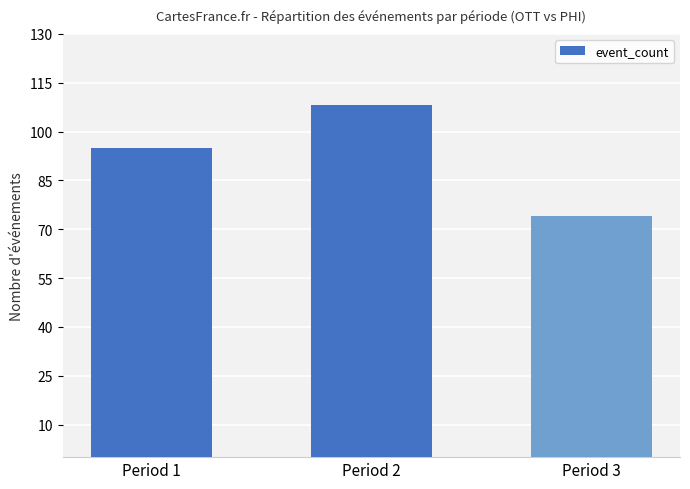

Reading right to left, transcribe all the data shown in this chart.

Period 3=74	Period 2=108	Period 1=95